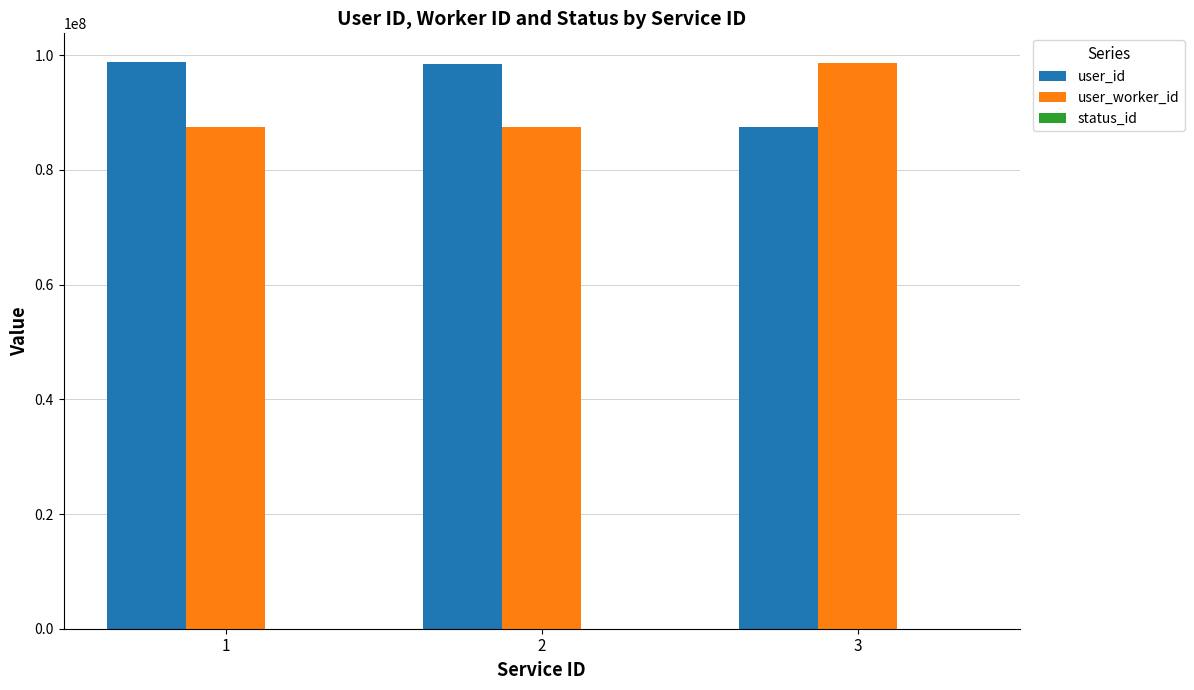

How many groups of bars are there?

3